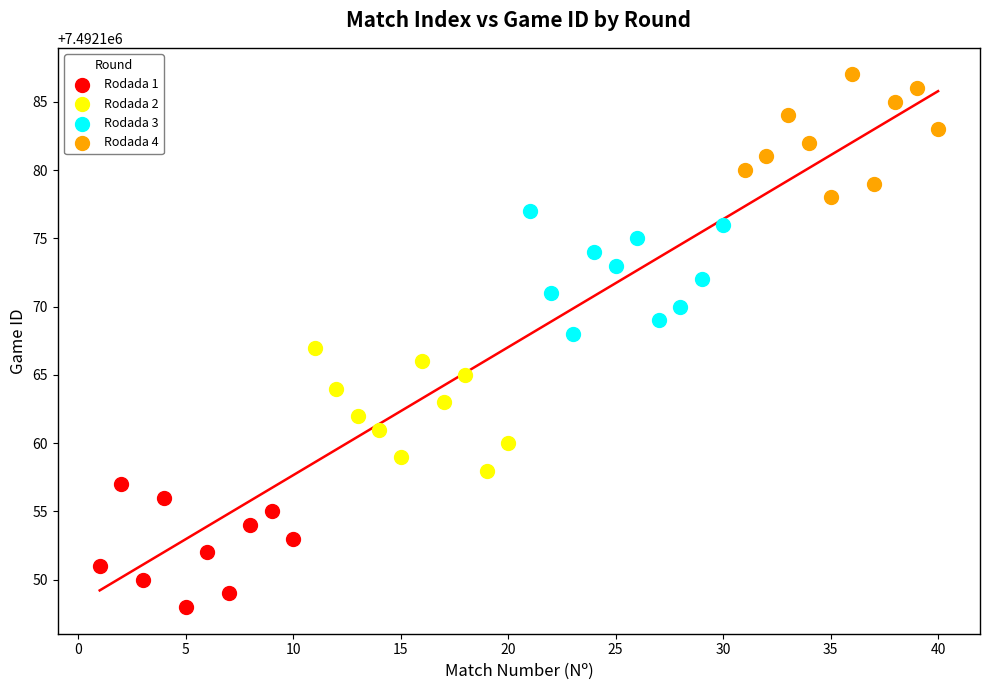

Which series contains the highest Y value?

Rodada 4